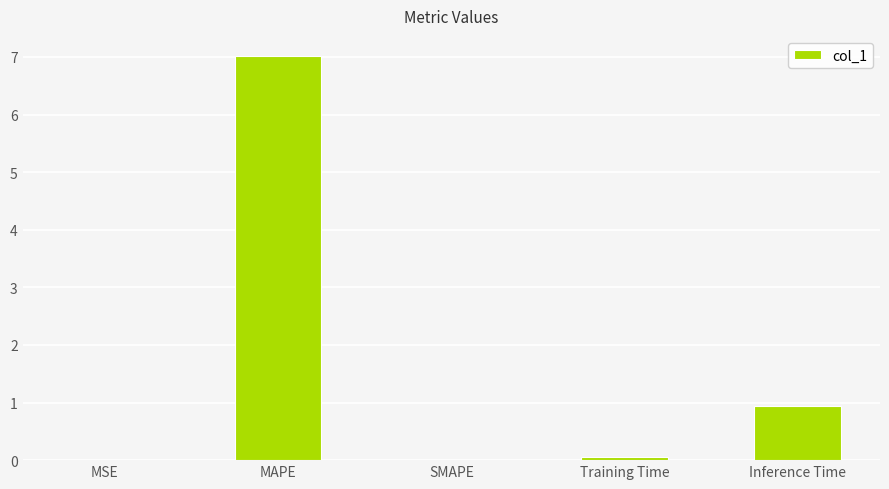

Is it true that the value at MSE is 0.0?

True